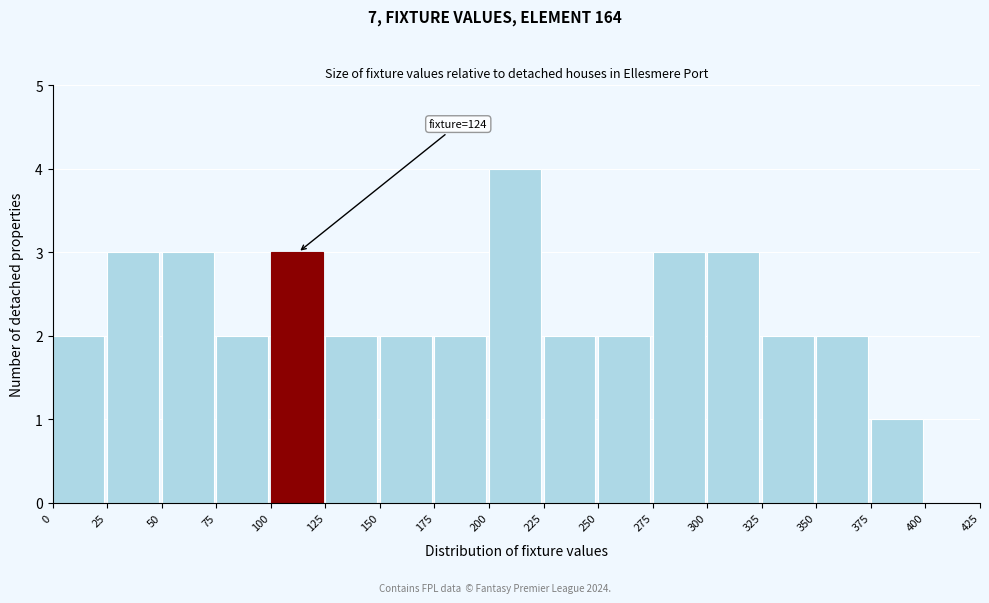

Reading left to right, transcribe all the data shown in this chart.

0=2	25=3	50=3	75=2	100=3	125=2	150=2	175=2	200=4	225=2	250=2	275=3	300=3	325=2	350=2	375=1	400=0